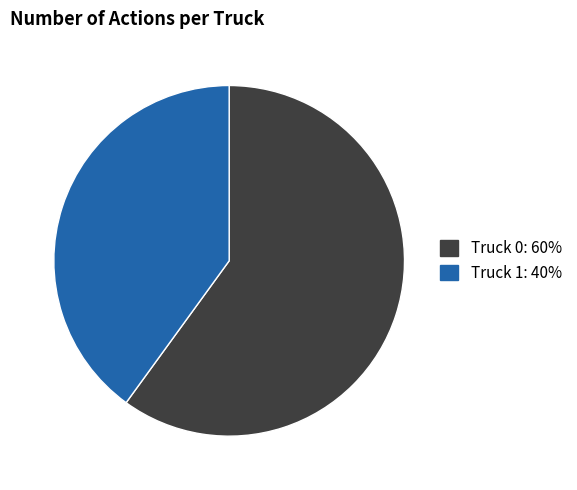

What is the majority slice?

Truck 0